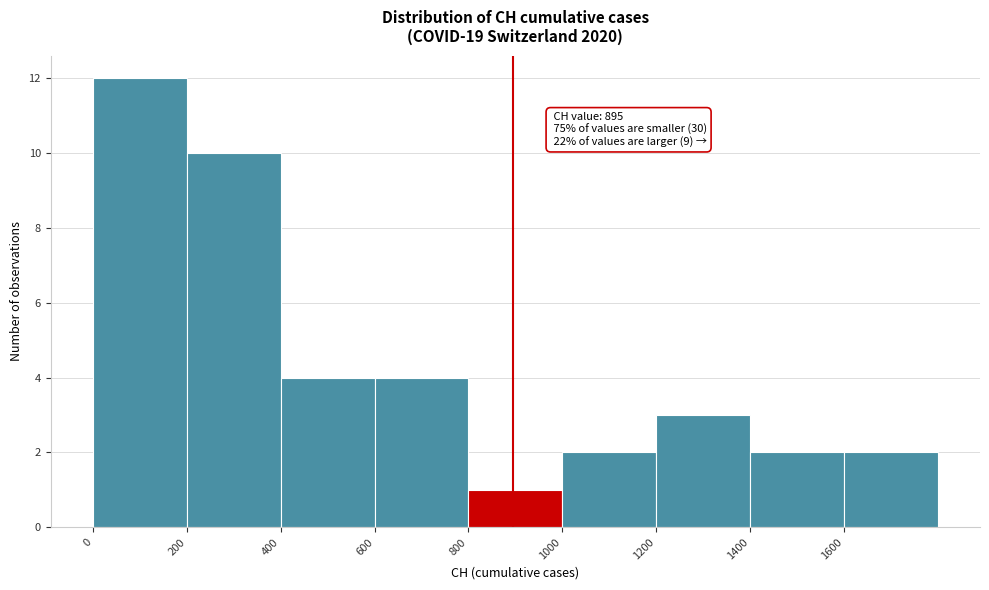

Which range on the x-axis has the tallest bar?

0 to 200